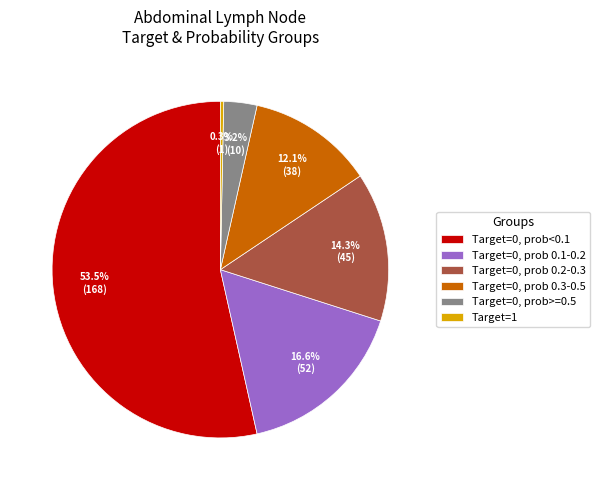

Which category has the biggest portion of the pie?

Target=0, prob<0.1